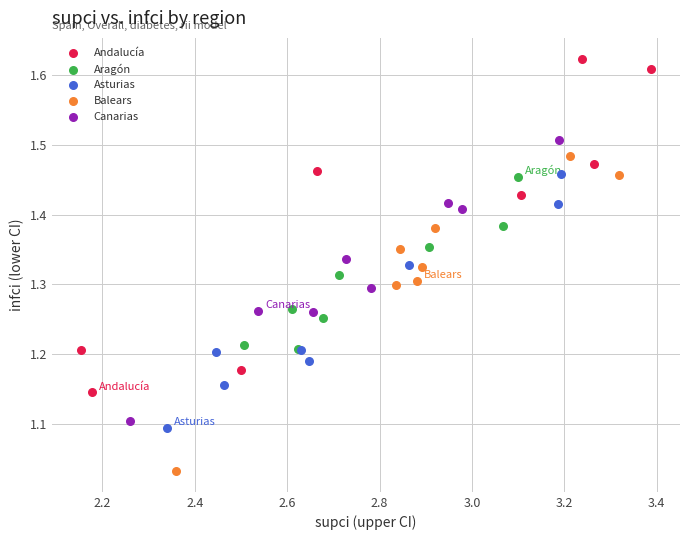

Which series has the largest Y range (max minus min)?

Andalucía